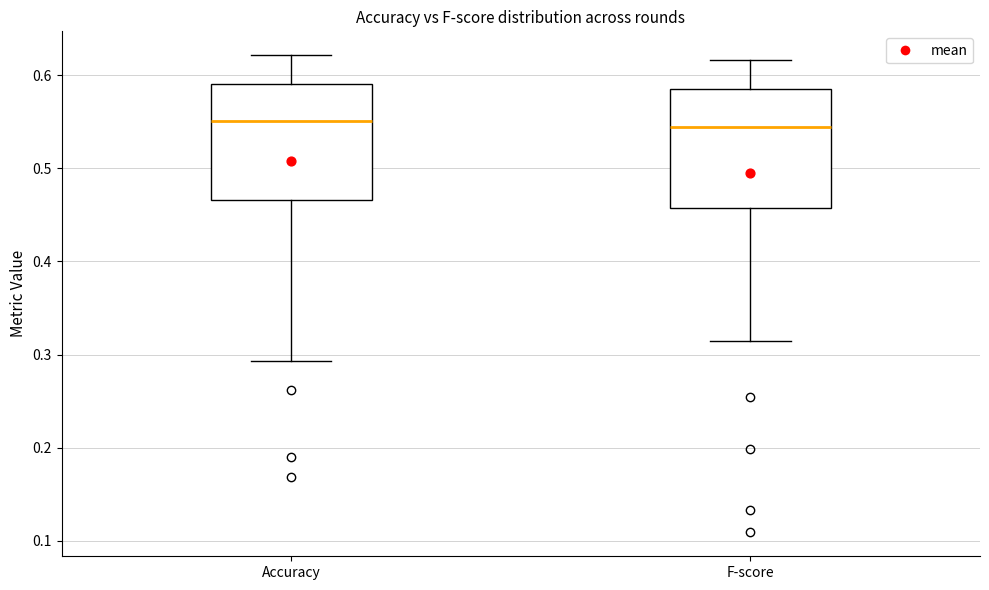

Where does the upper whisker of the box for Accuracy end on the y-axis? The values are not printed on the chart, so give them approximately, as read against the axis.

0.62